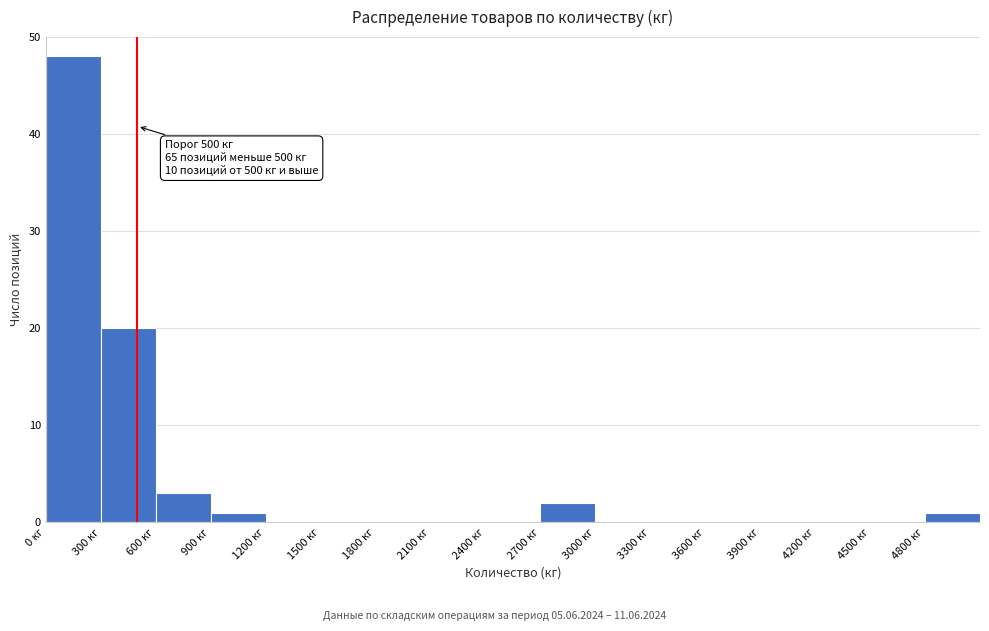

Which range on the x-axis has the tallest bar?

0 to 300